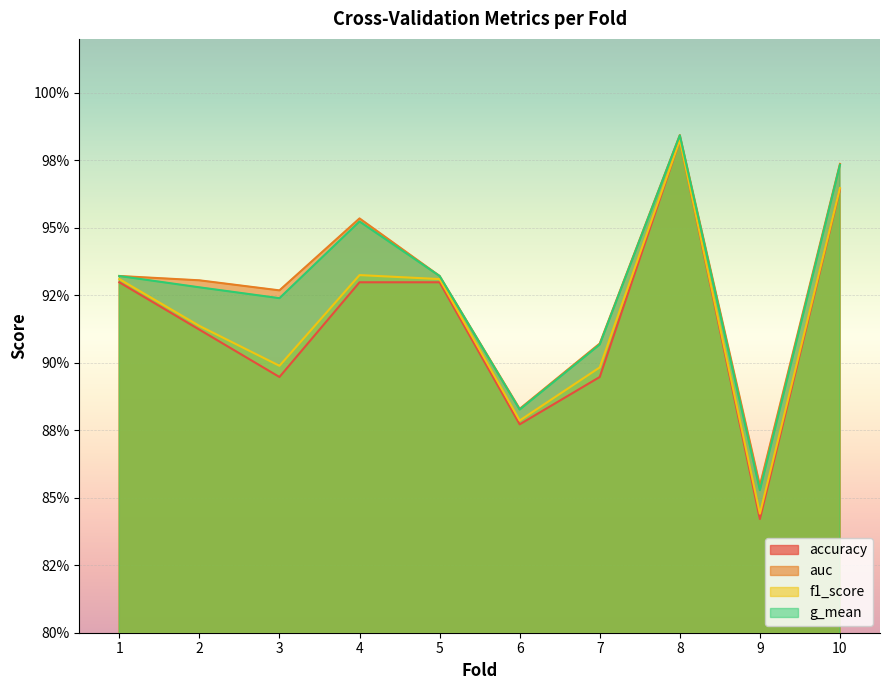

In accuracy, how many points are higher than both neighbors (excluding endpoints)?

1